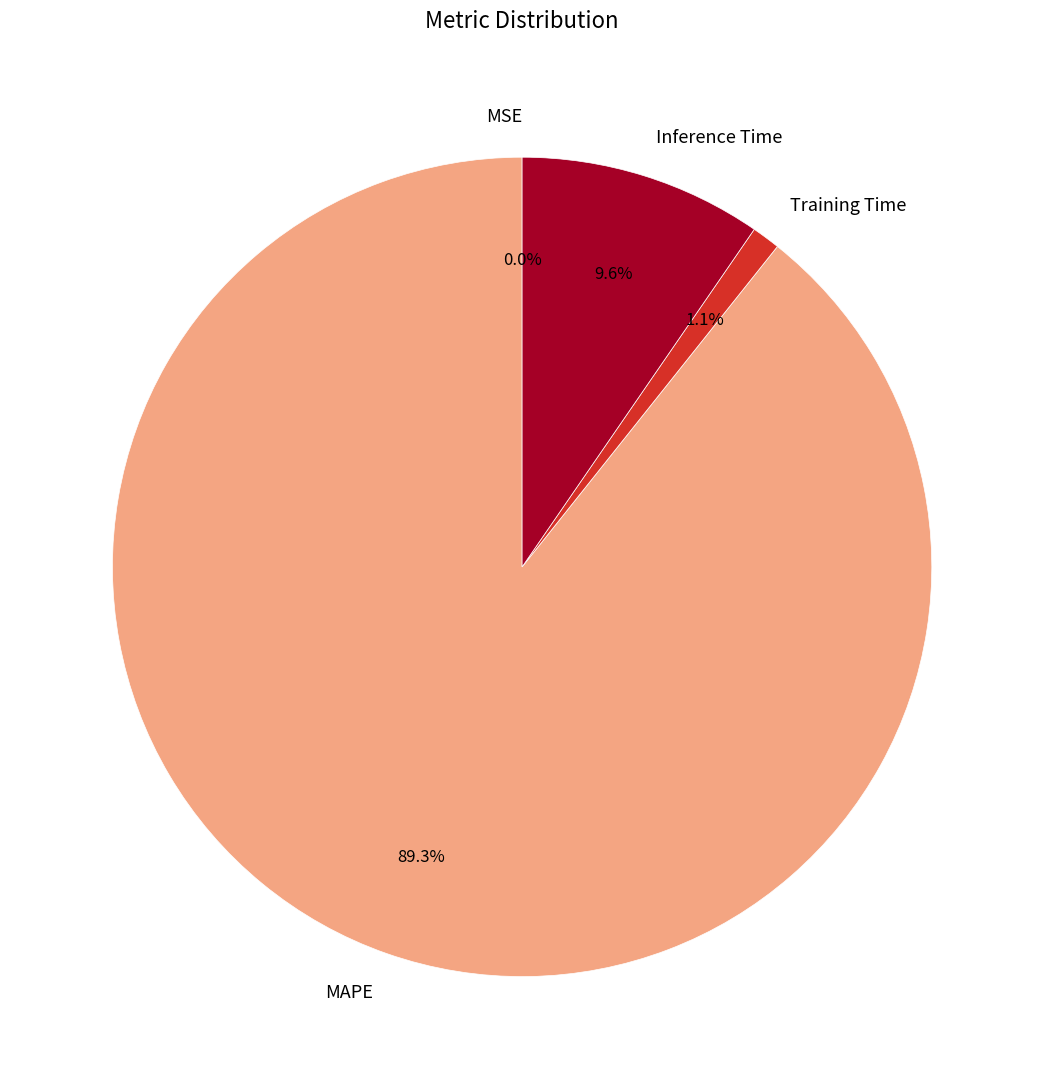

Does Training Time account for over 50% of the chart?

No